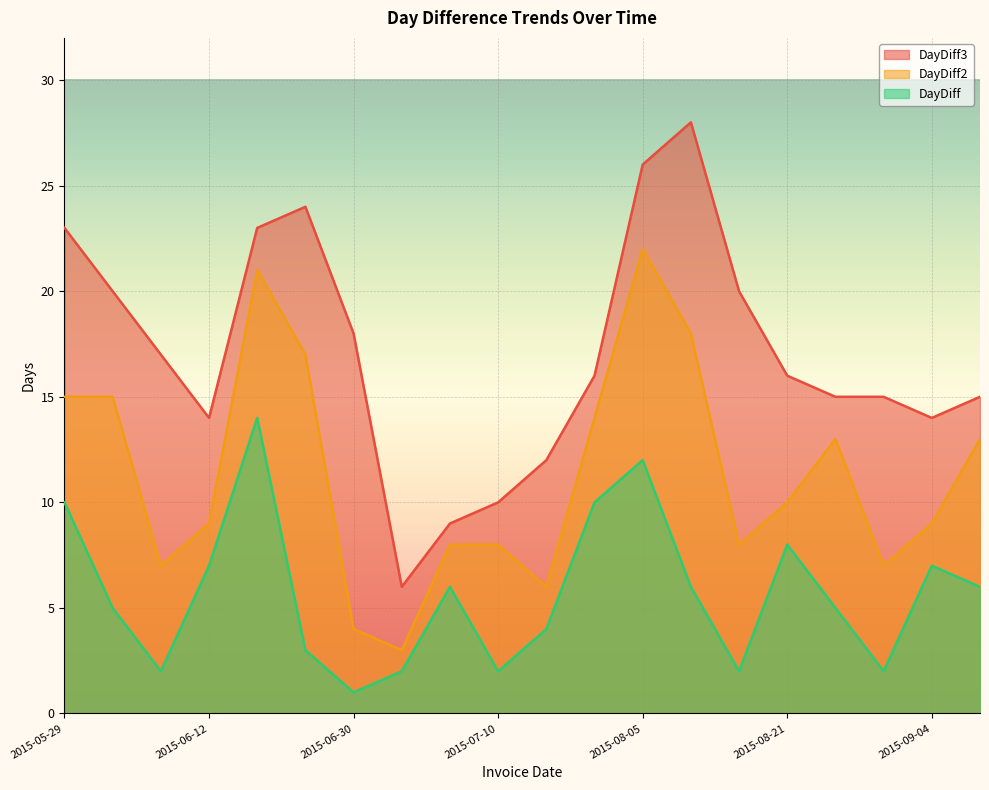

Between 2015-07-02 and 2015-08-26, which is larger?

2015-08-26